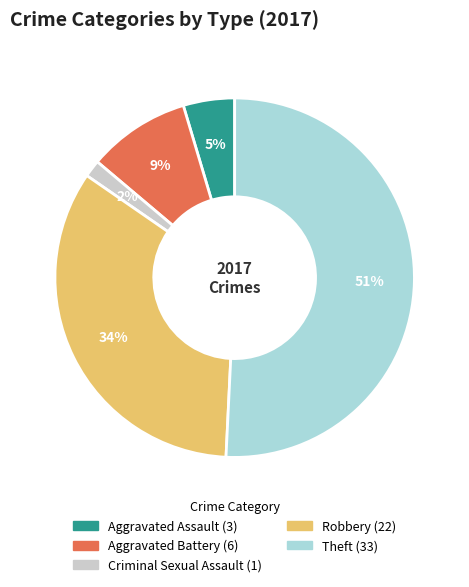

Count the number of slices in the pie.

5